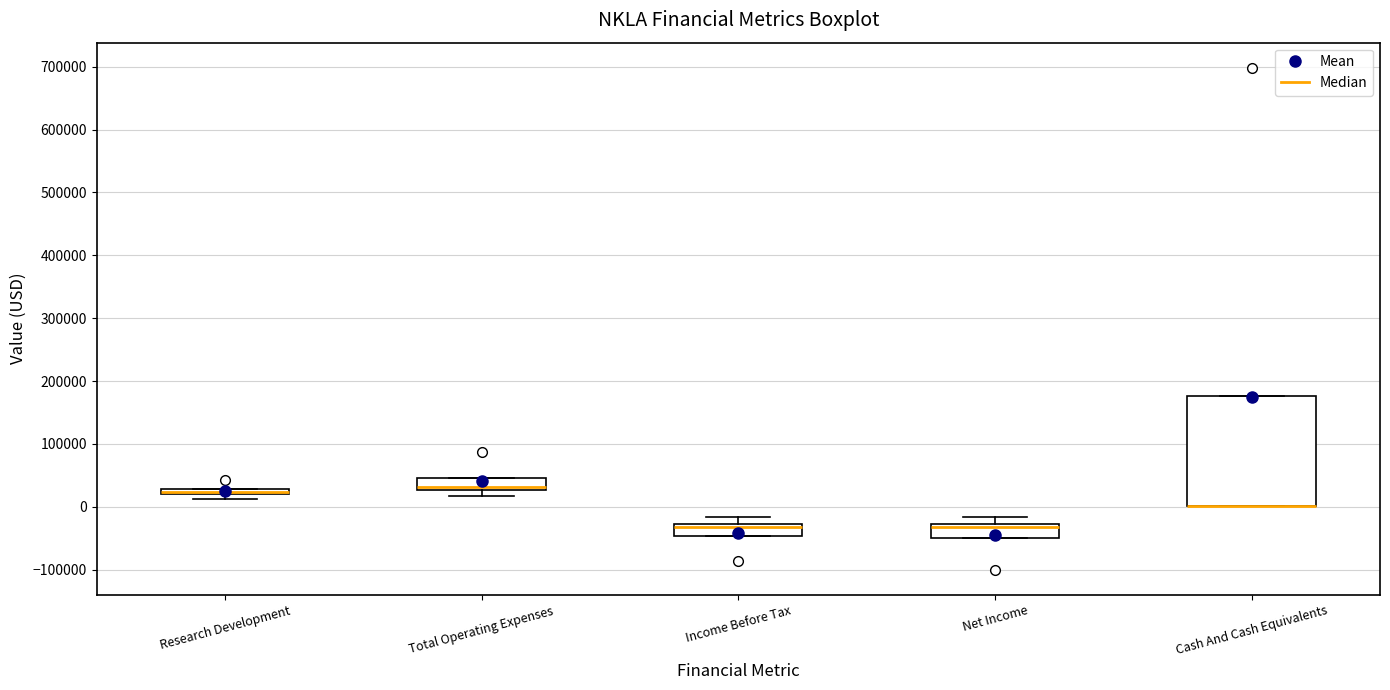

Where is the lower edge of the box for Research Development on the y-axis? The values are not printed on the chart, so give them approximately, as read against the axis.

20000